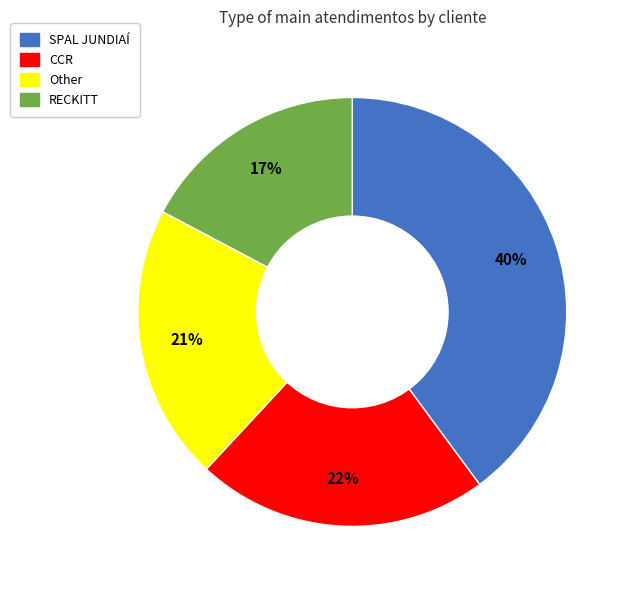

Is there a majority slice in this chart?

No